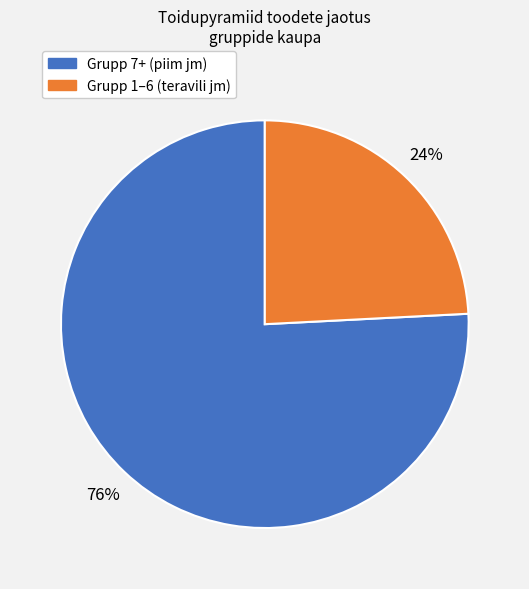

Is there a majority slice in this chart?

Yes